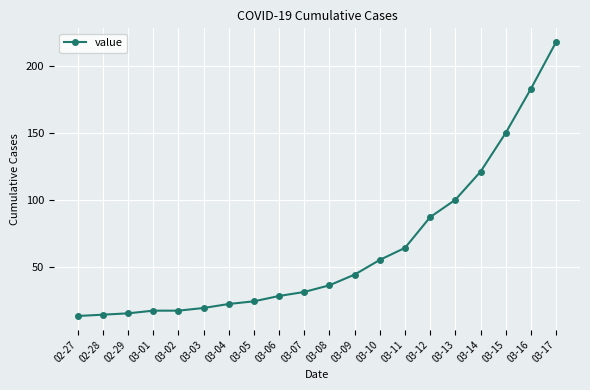

What is the average value?

63